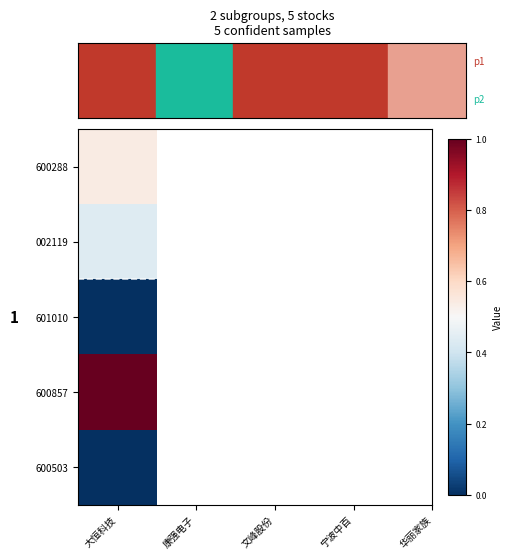

What is the change in value from 文峰股份 to 宁波中百?

+1